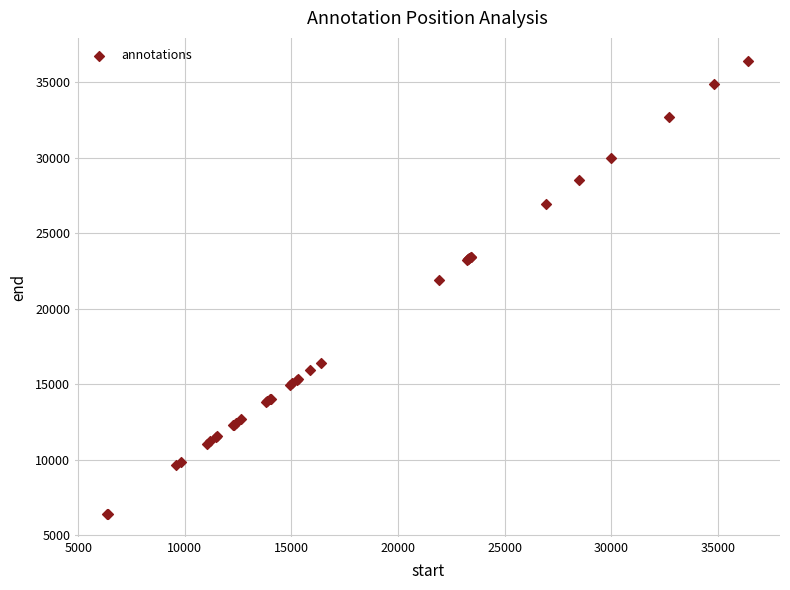

What Y value in the scatter plot is closest to 21406?

21924